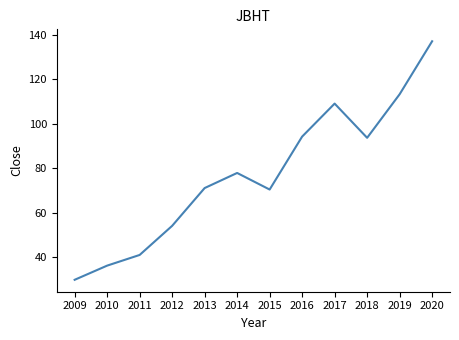

At which label does the data first exceed 77?

2014